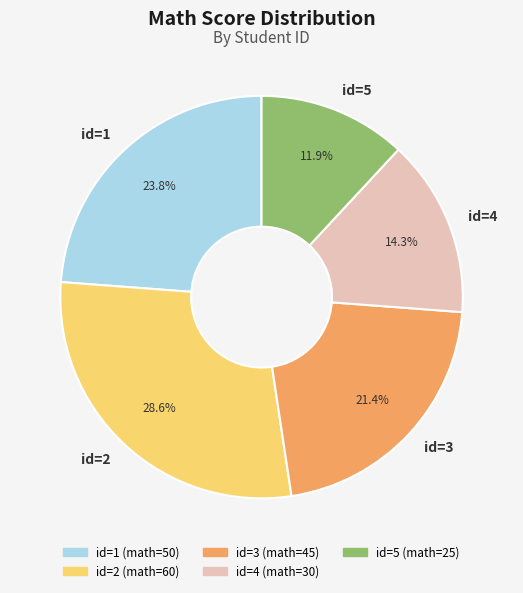

Is there a majority slice in this chart?

No